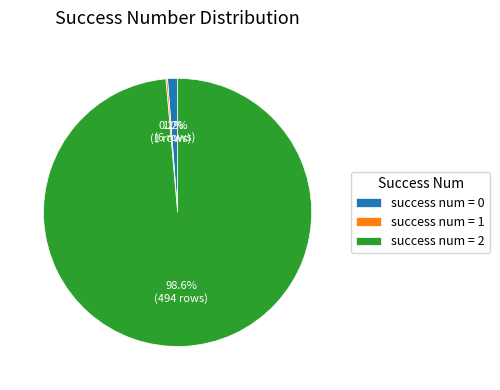

What is the majority slice?

success num = 2